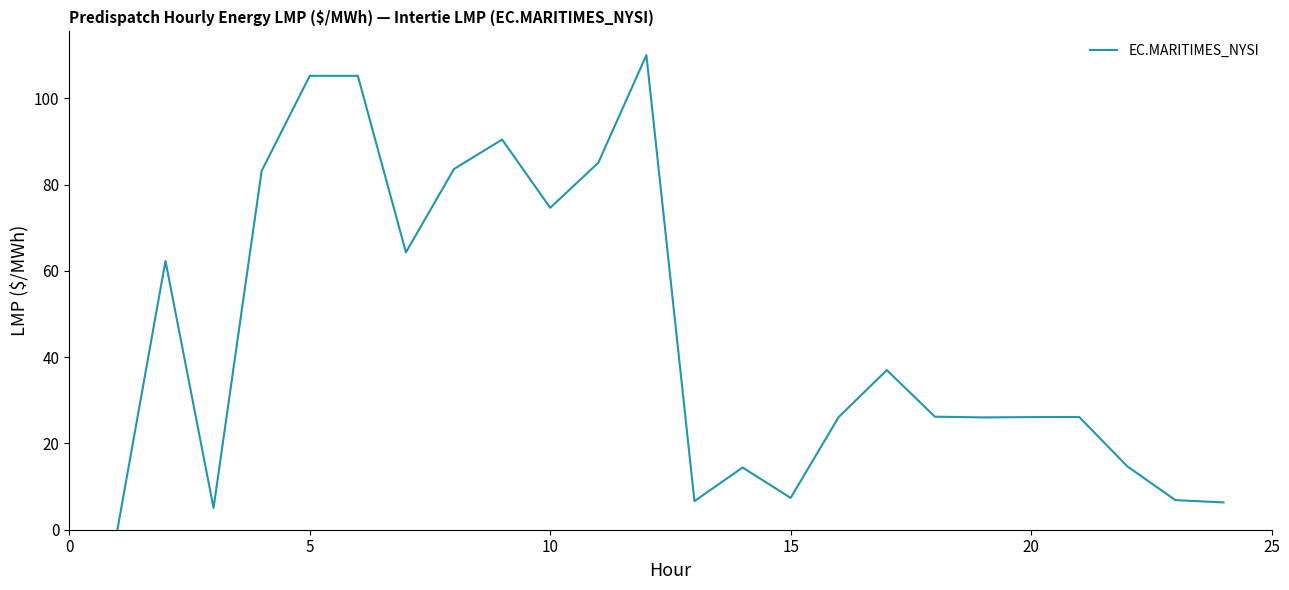

What is the greatest value displayed?

110.0